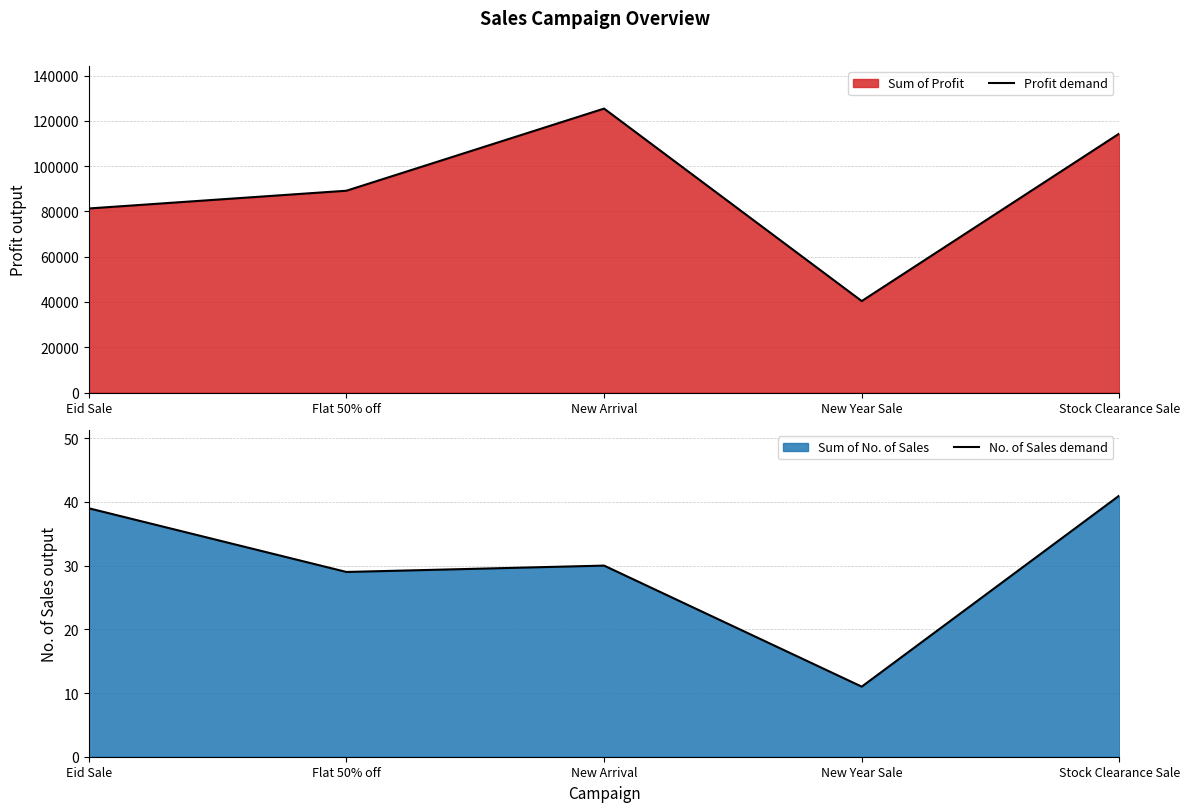

How many lines are shown in the chart?

2